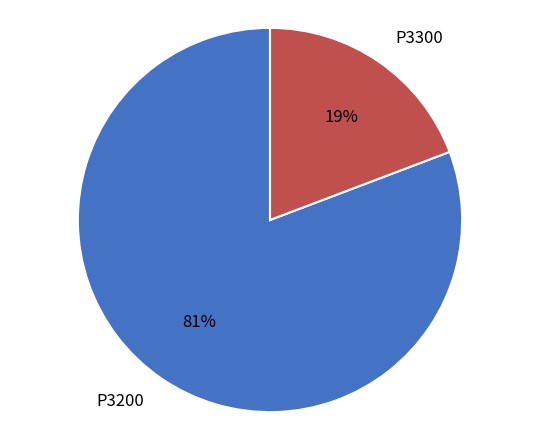

The P3300 slice represents 26% of the pie. True or false?

False